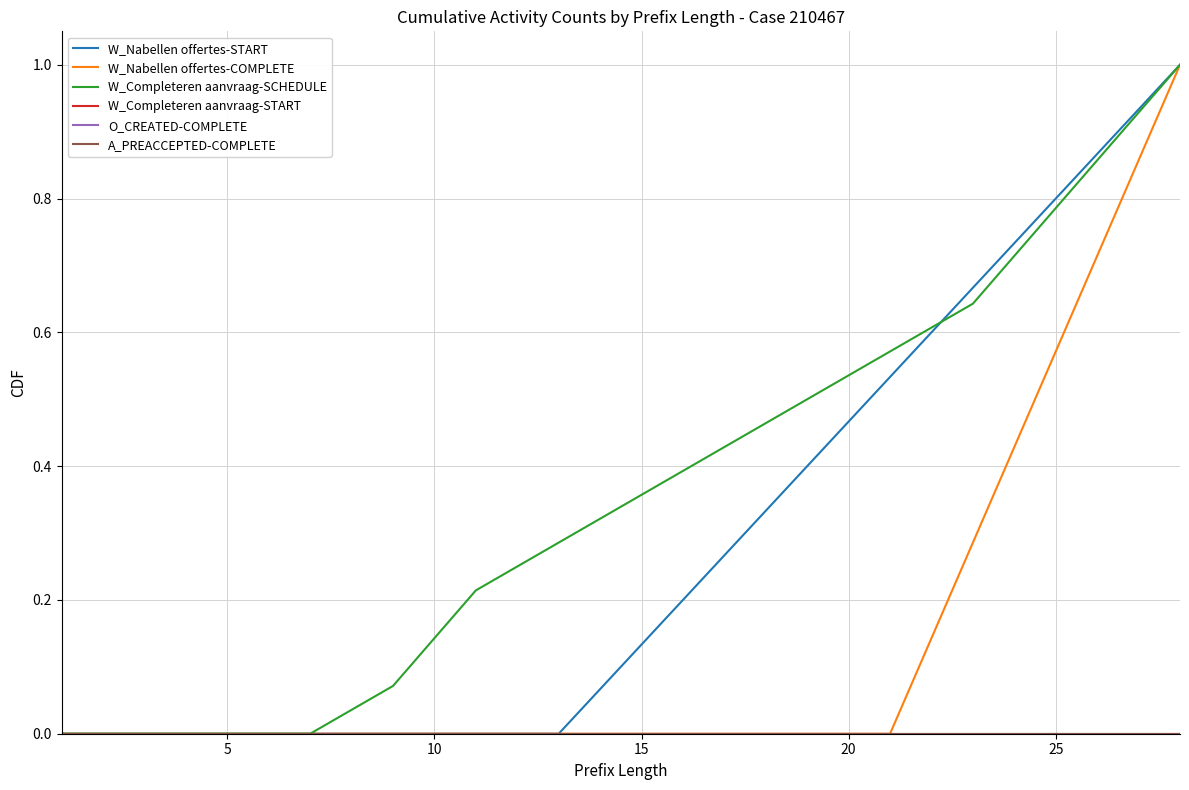

List the series in order of their peak value, highest first.

W_Nabellen offertes-START, W_Nabellen offertes-COMPLETE, W_Completeren aanvraag-SCHEDULE, W_Completeren aanvraag-START, O_CREATED-COMPLETE, A_PREACCEPTED-COMPLETE